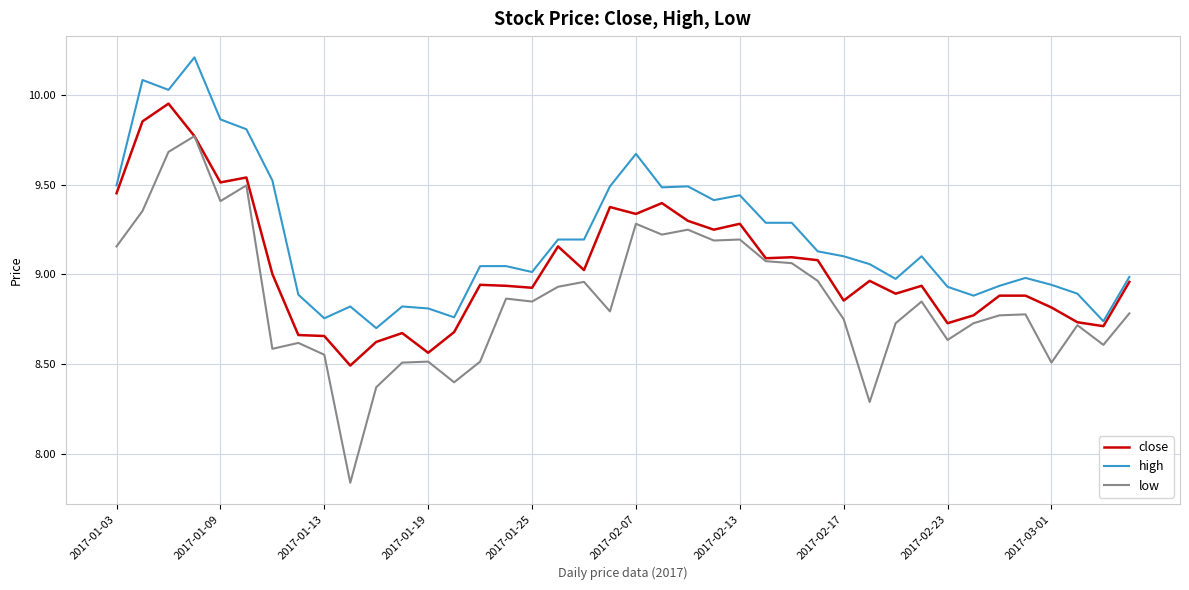

In close, how many points are lower than both neighbors (excluding endpoints)?

12